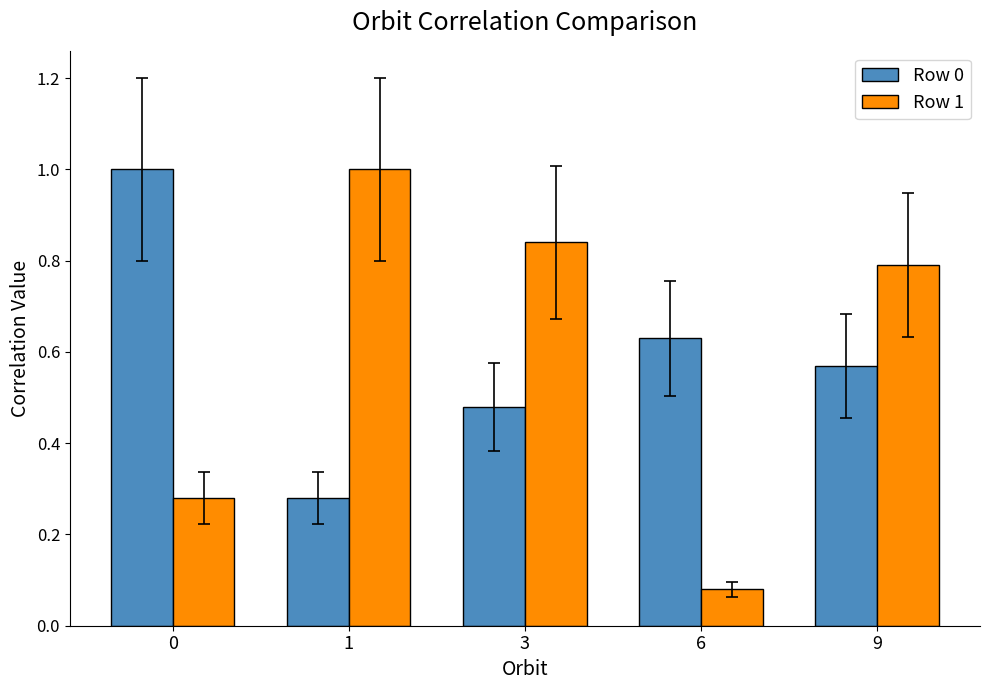

Does the chart contain any negative values?

No